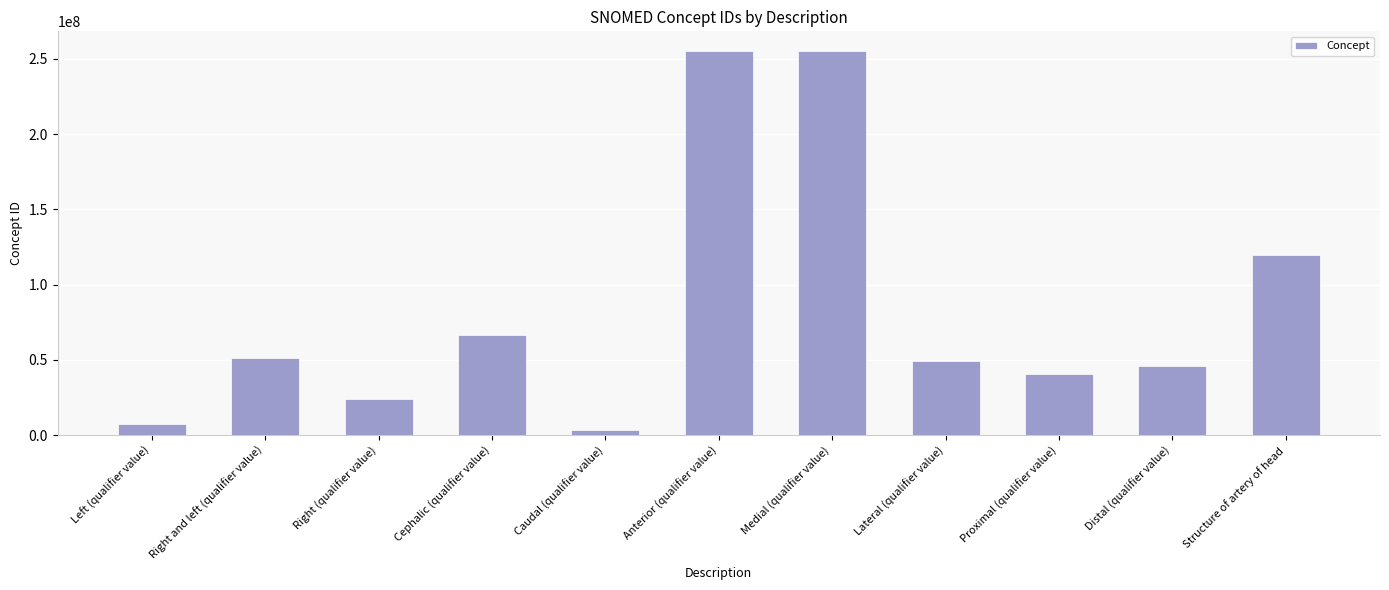

What is the difference between the values at Distal (qualifier value) and Cephalic (qualifier value)?

20734005